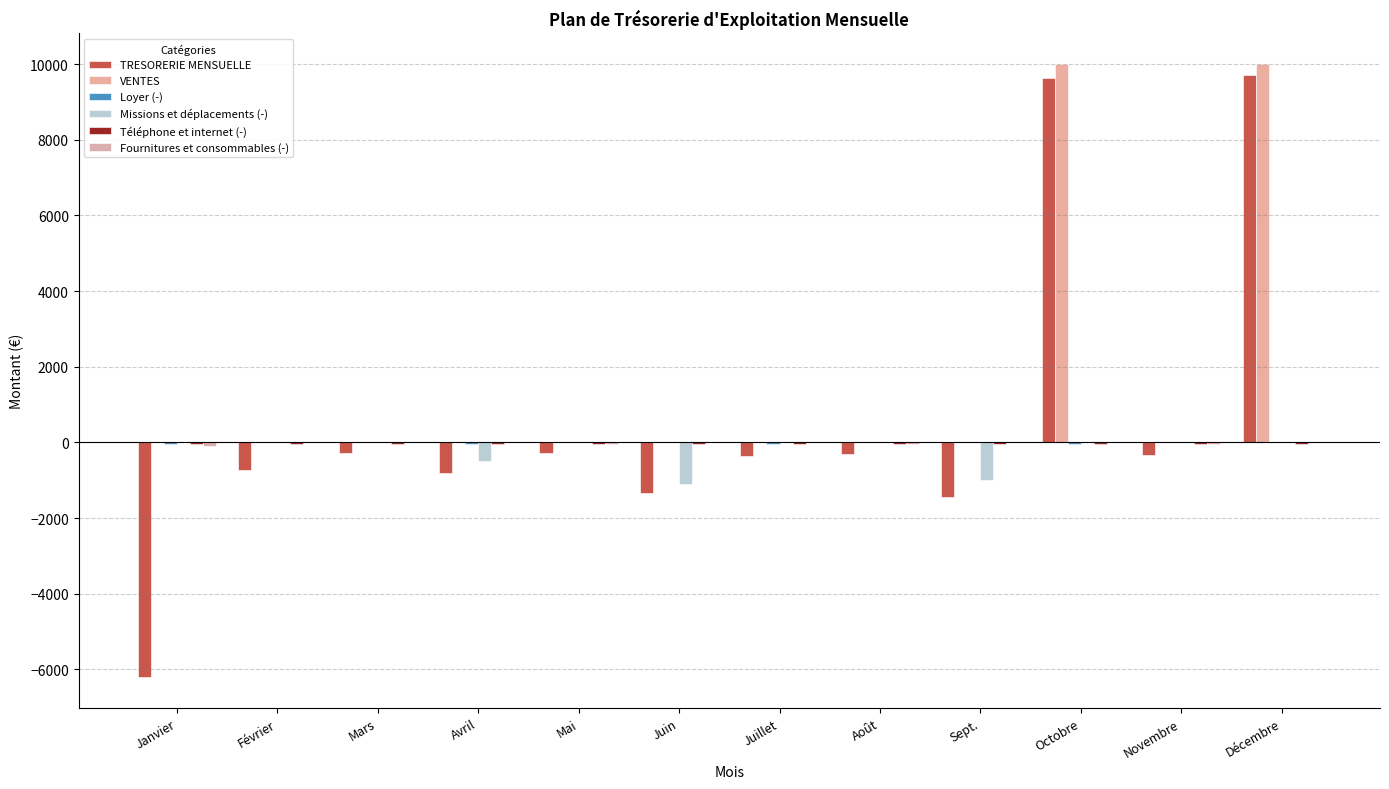

Count the number of categories in the chart.

12